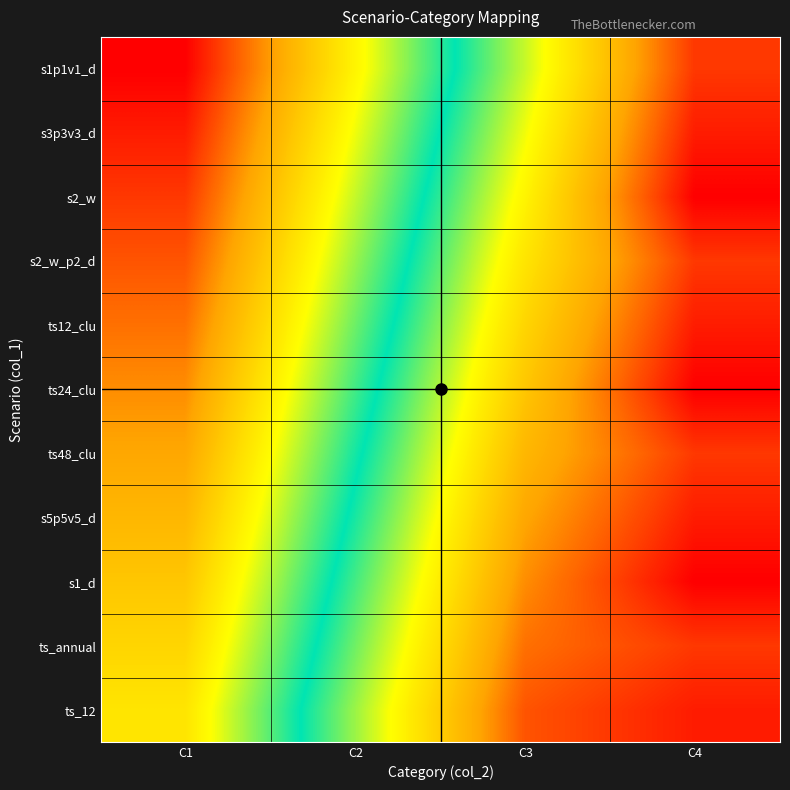

What is the spread (max minus min) of values at C2?

10